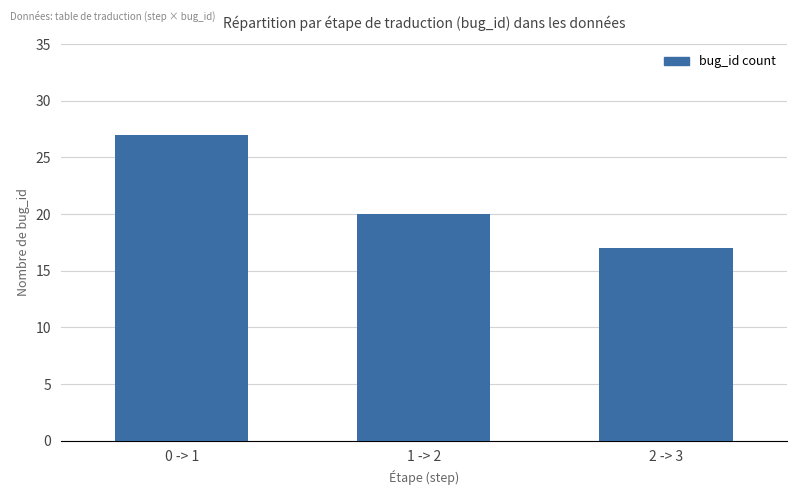

What is the difference between the maximum and minimum values?

10